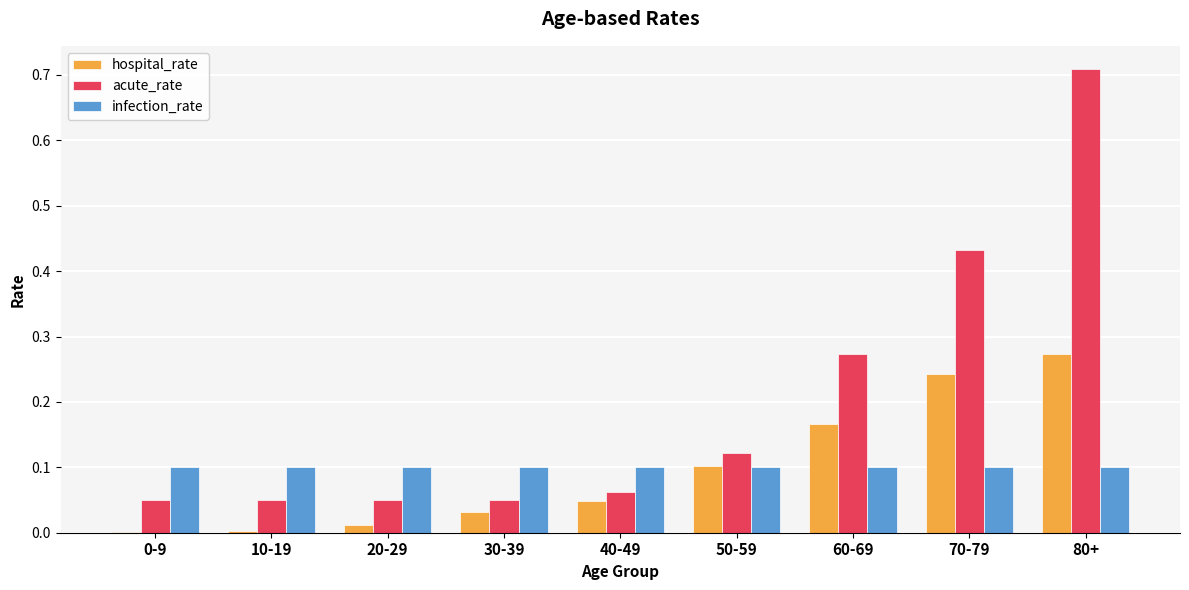

Is the value of hospital_rate at 20-29 greater than the value of infection_rate at 50-59?

No